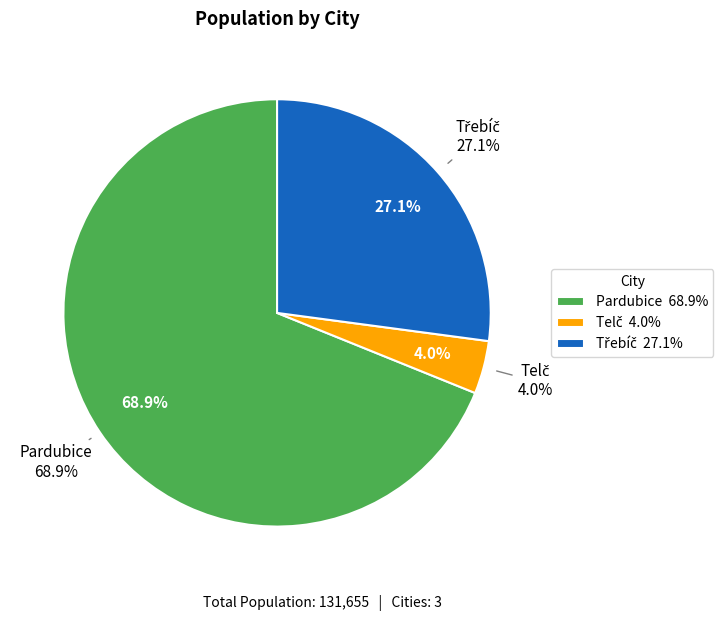

Rank the categories by value from lowest to highest.

Telč, Třebíč, Pardubice